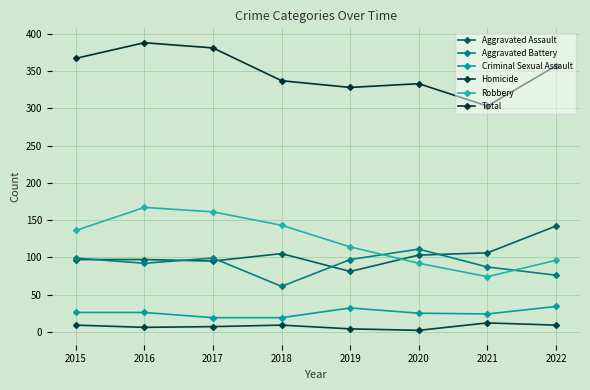

What is the sum of the Aggravated Battery values at 2020 and 2019?

208